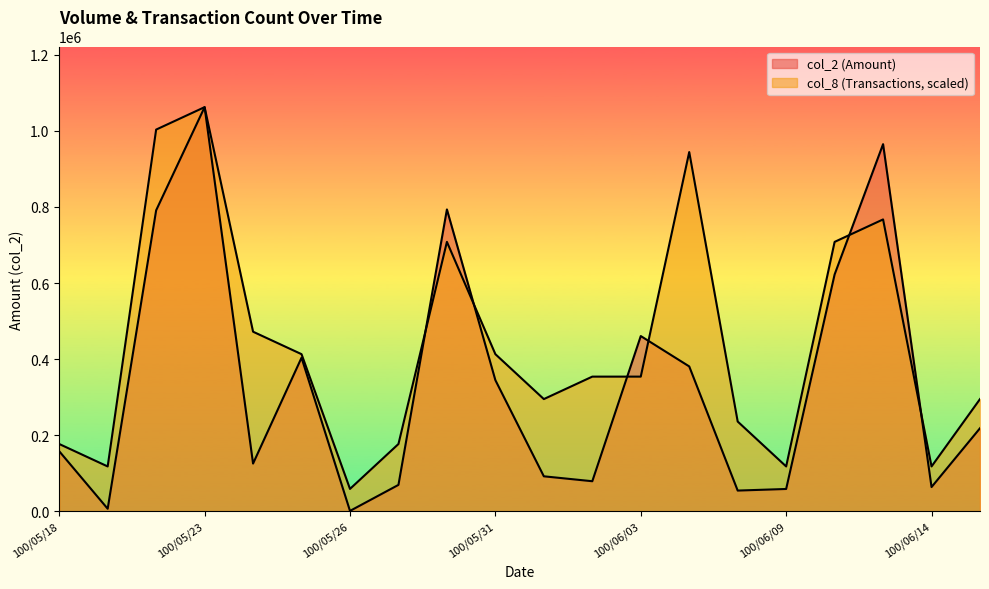

Rank the series by their average value, from highest to lowest.

col_8, col_2